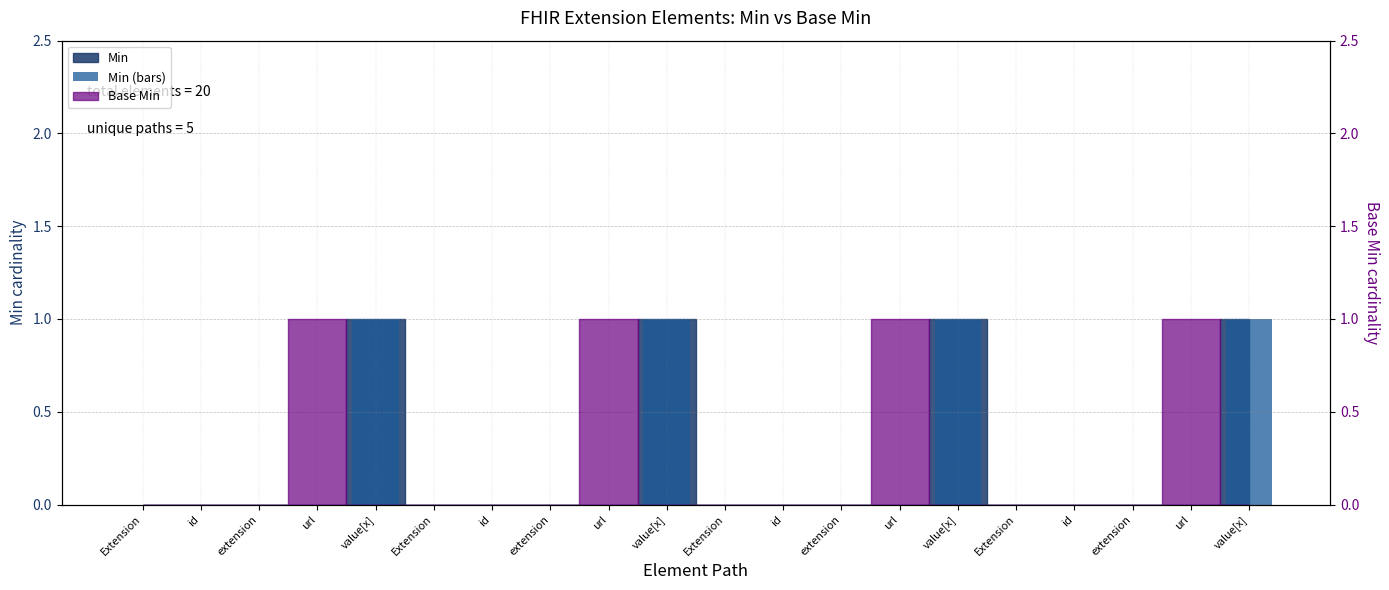

Which has a higher value, value[x] or url?

value[x]